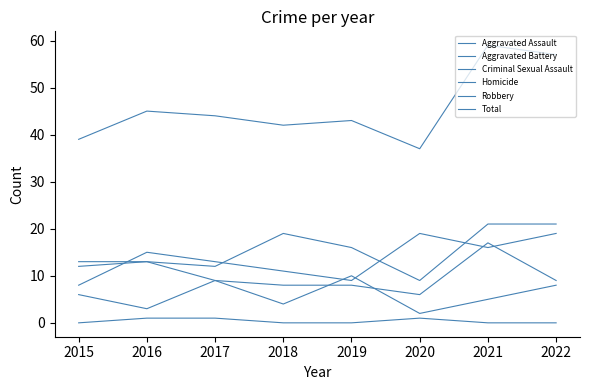

Is this an area chart (filled region under the line)?

No